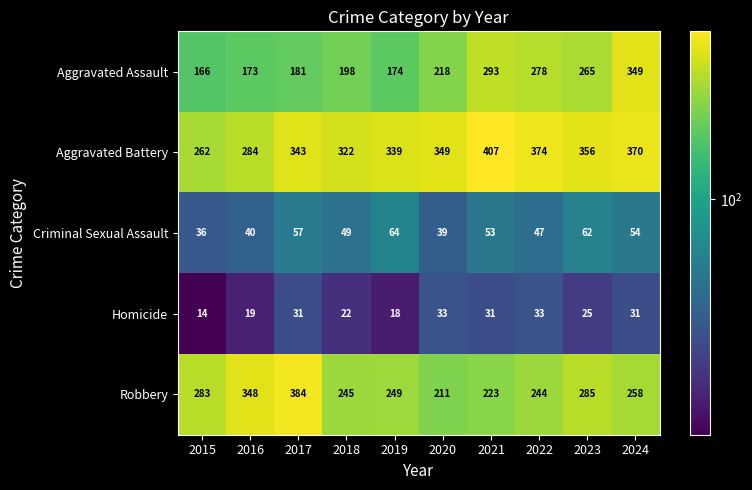

What is the minimum value shown in the chart?

14